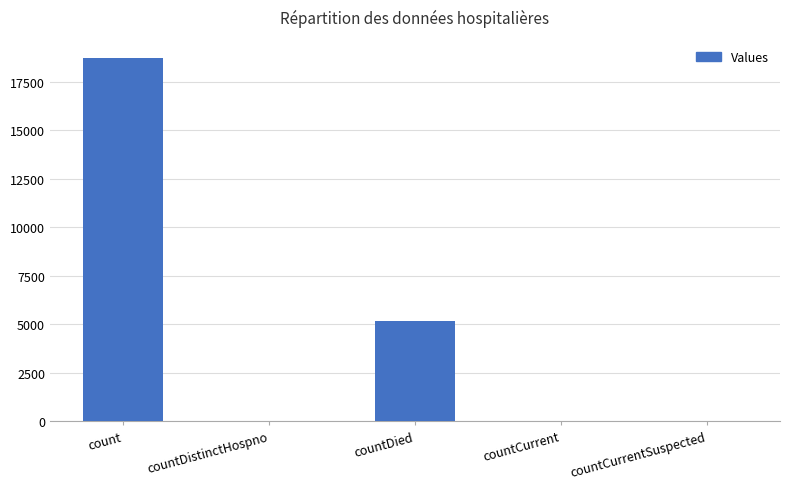

What is the sum of the values at countDied and count?

23938